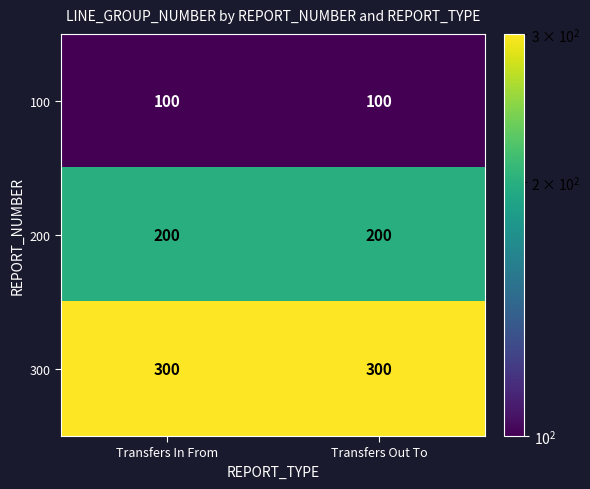

What is the maximum value for 200?

200